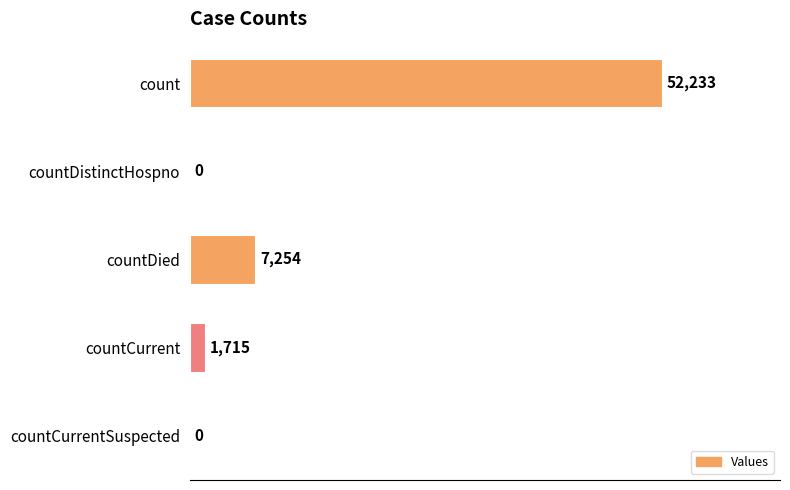

What is the change in value from countDistinctHospno to countCurrent?

+1715